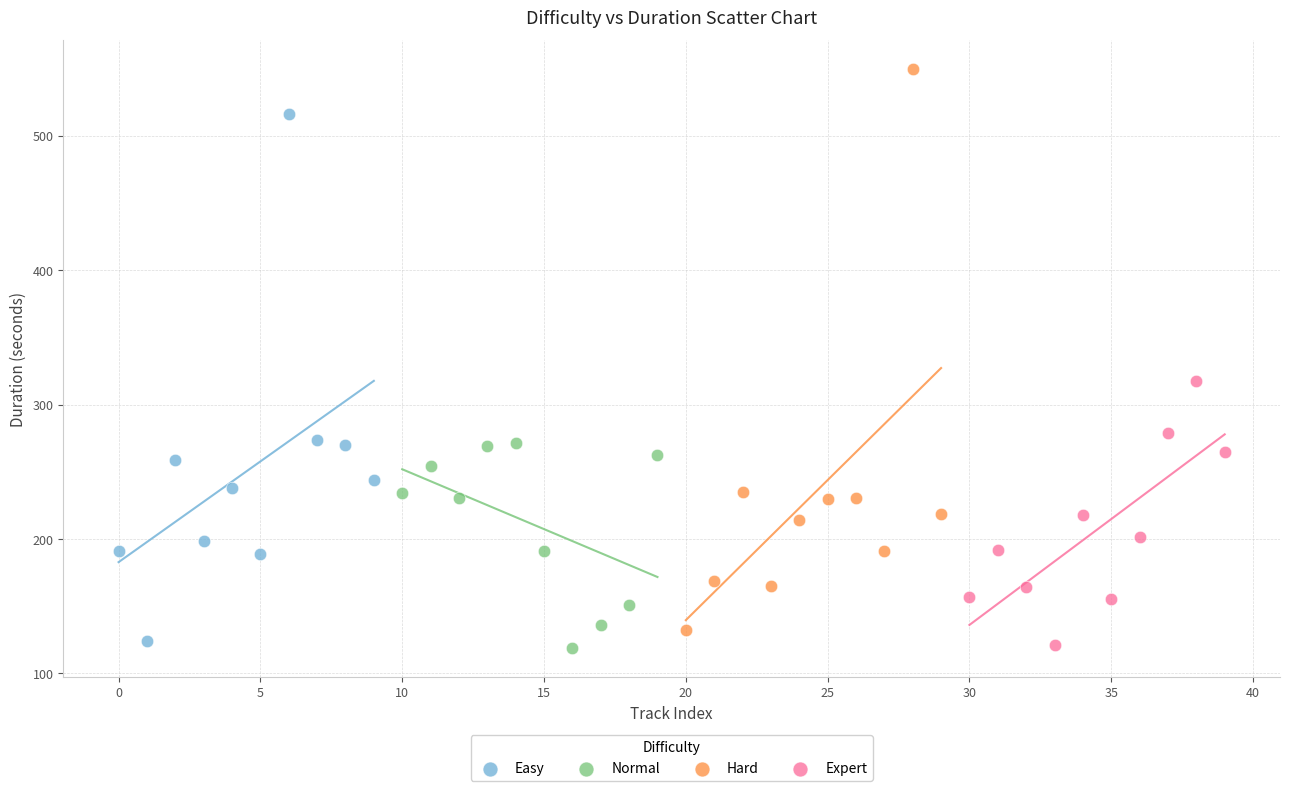

Which series reaches the maximum Y coordinate?

Hard